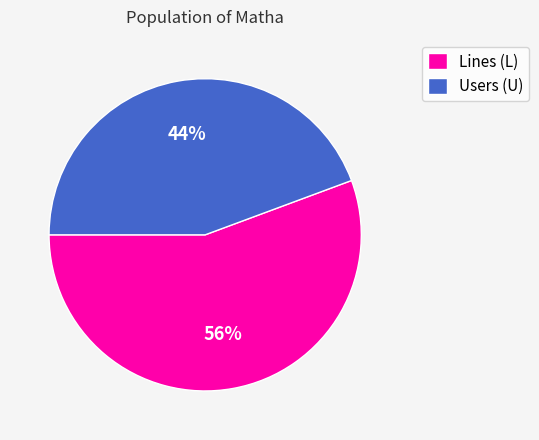

Combined, do Users (U) and Lines (L) account for over 50%?

Yes